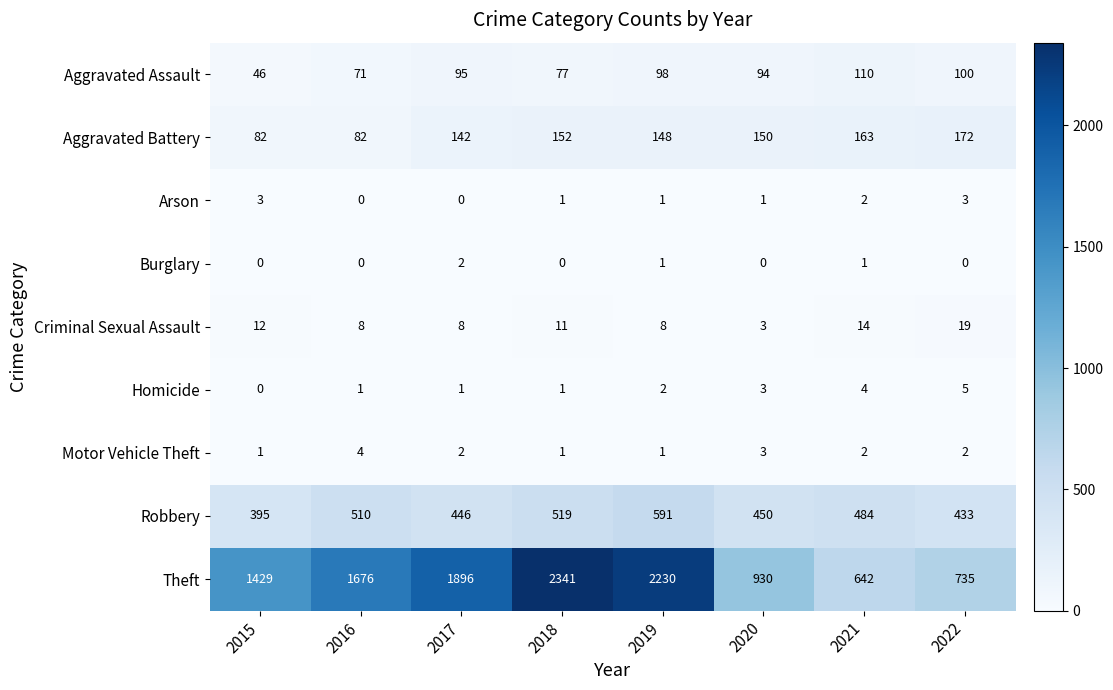

True or false: Burglary has a value of 0 at 2018.

True